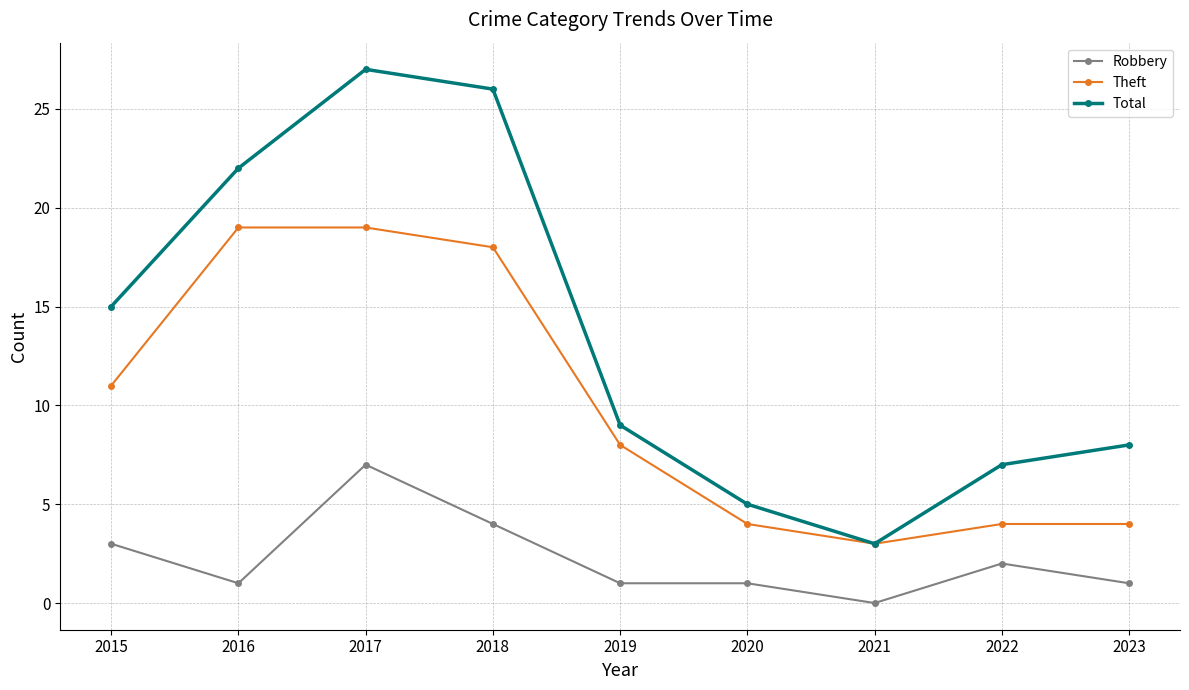

What is the value of the Robbery point at the 5th from the left?

1